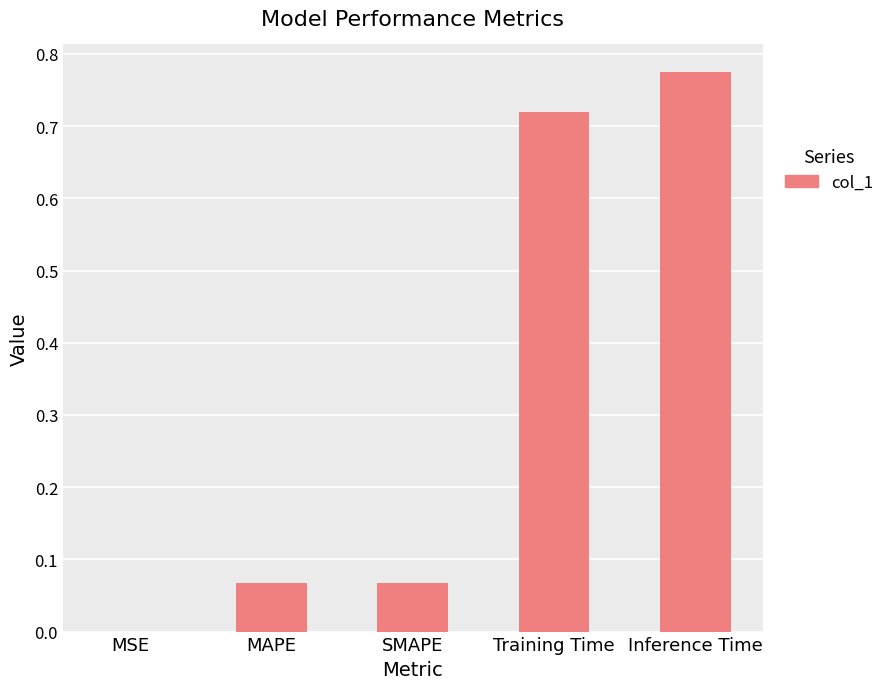

What is the sum of all values?

1.6